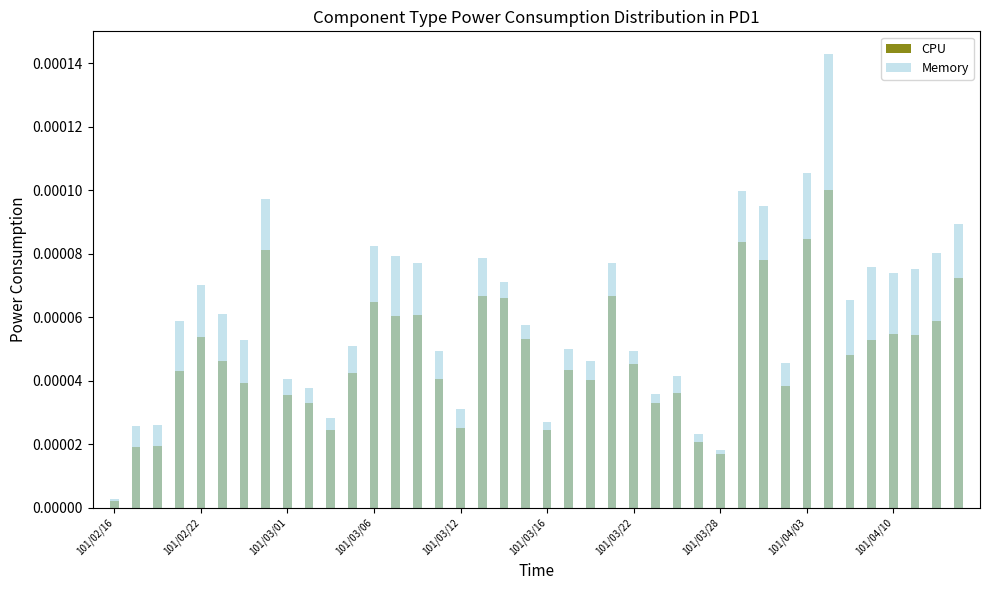

How many bars are there in total?

80